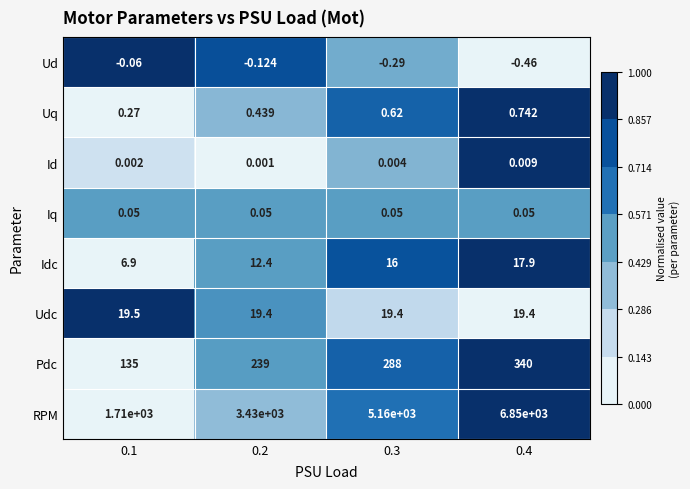

Which series has the largest range (max minus min)?

RPM